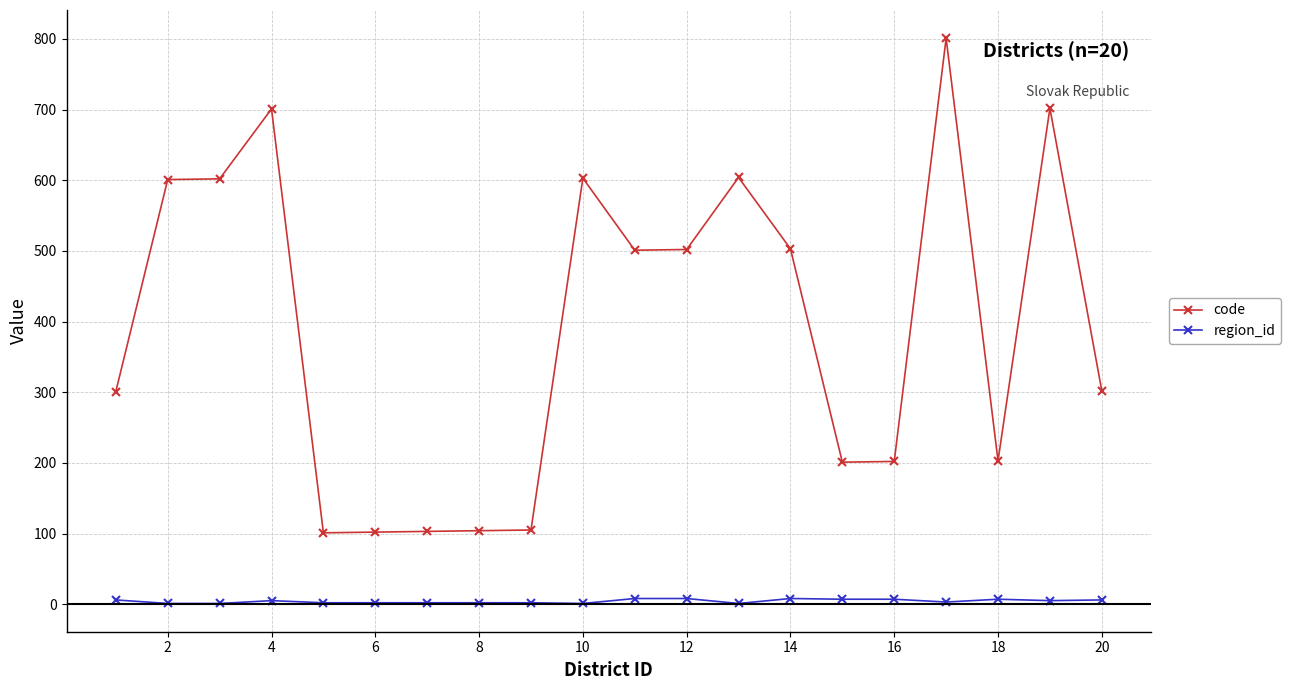

True or false: region_id and code cross at least once.

False